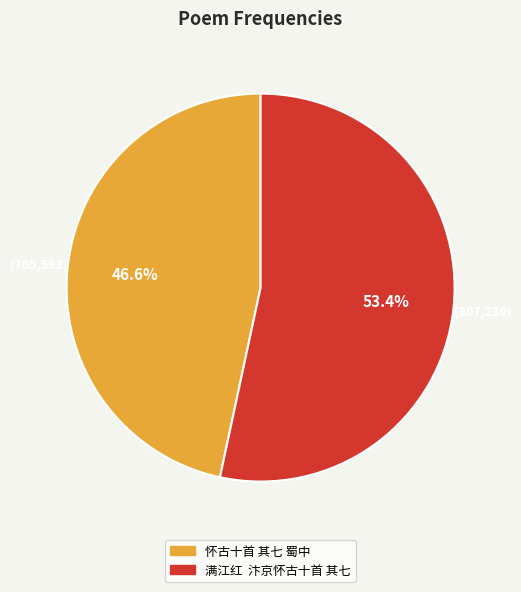

Is the sum of 满江红 汴京怀古十首 其七 and 怀古十首 其七 蜀中 greater than half?

Yes